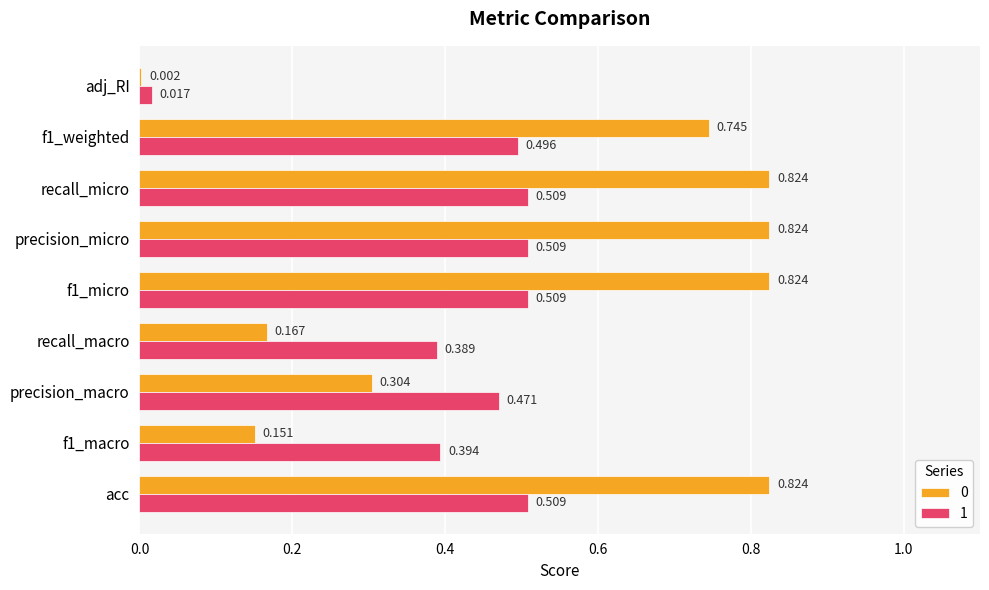

Is the value of 1 at acc greater than the value of 0 at f1_macro?

Yes